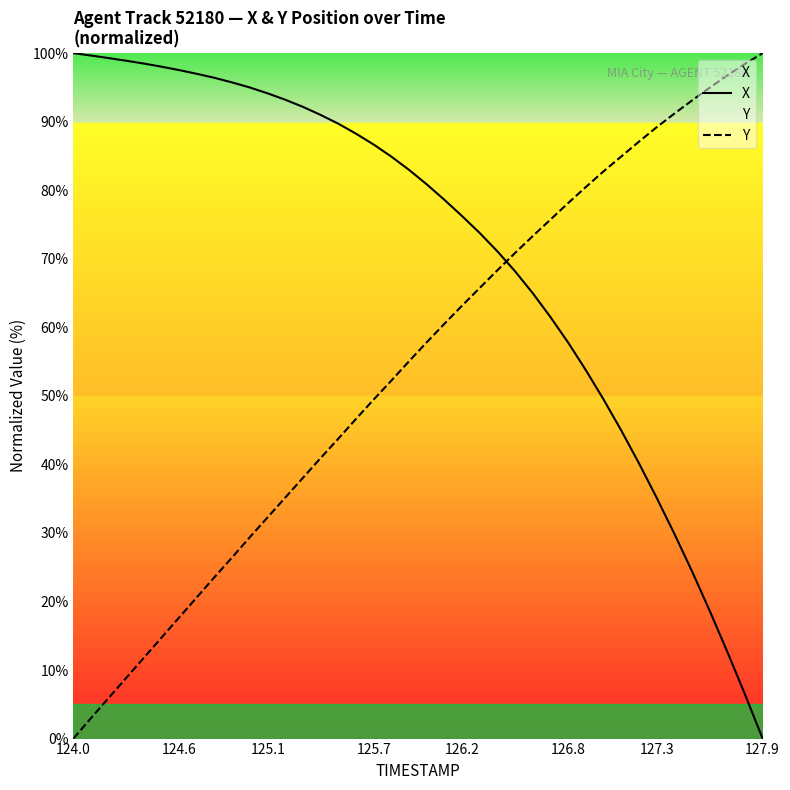

The value of X at 127.9 is 45.0. True or false?

False